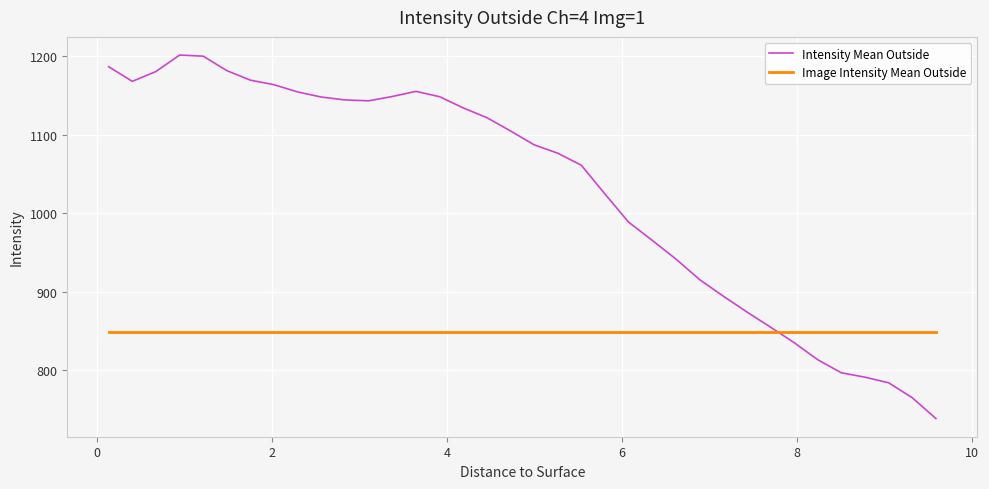

What are all the series names shown in the legend?

Intensity Mean Outside, Image Intensity Mean Outside